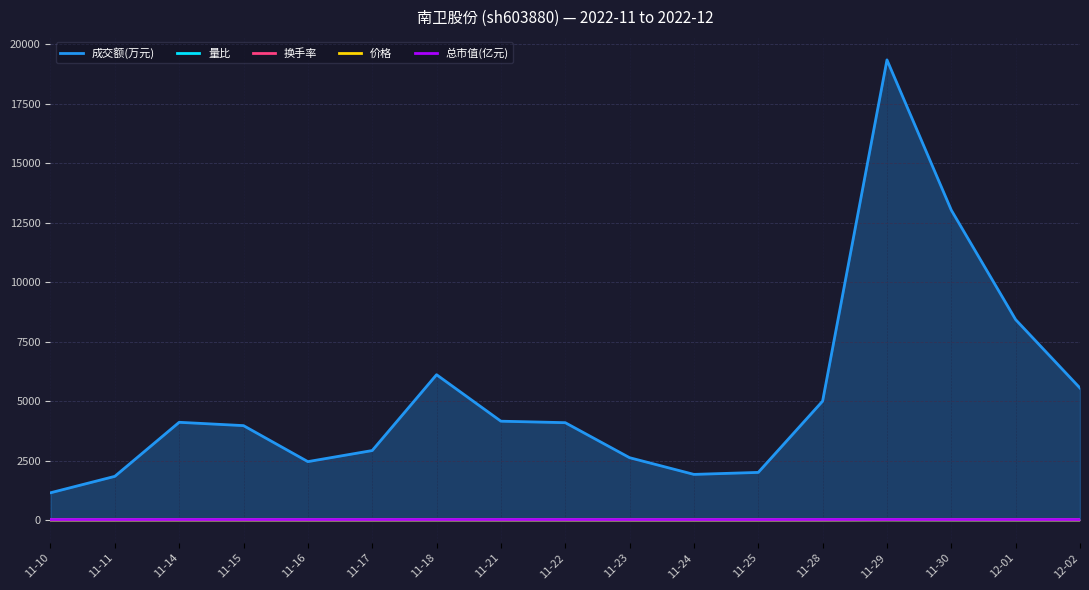

How many lines are shown in the chart?

5